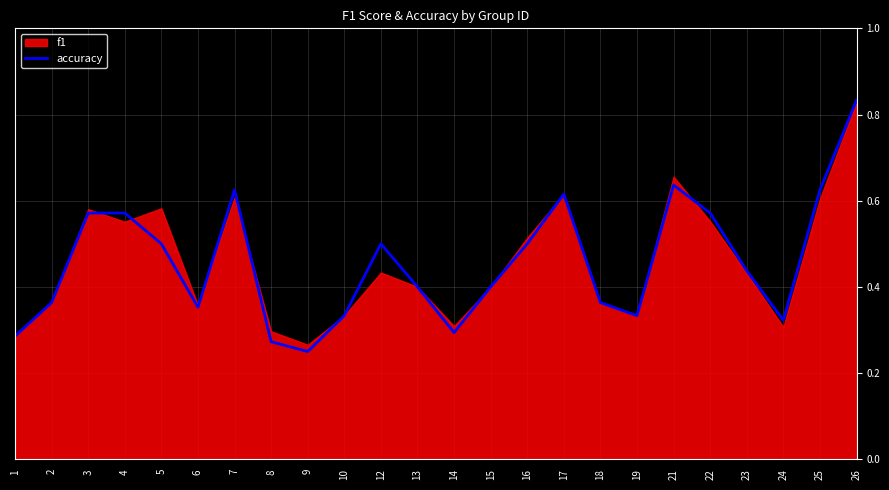

Does the chart display data point markers on the line(s)?

No